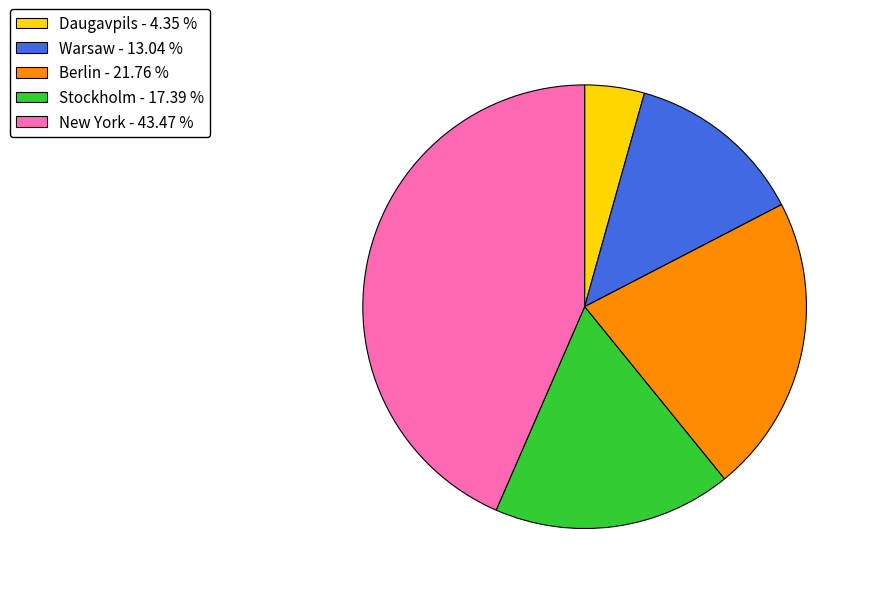

Does any single category account for the majority?

No